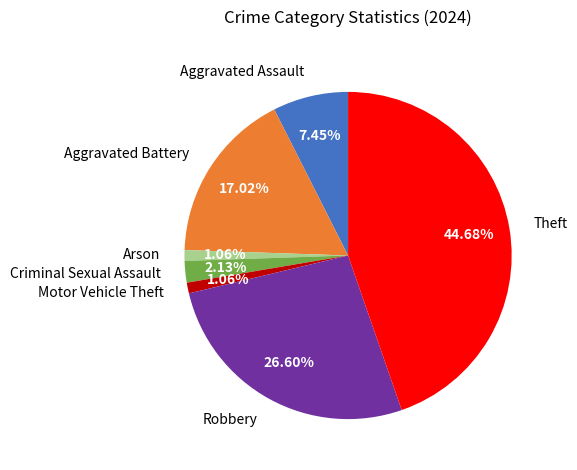

Is it true that Robbery is 27% of the pie?

True